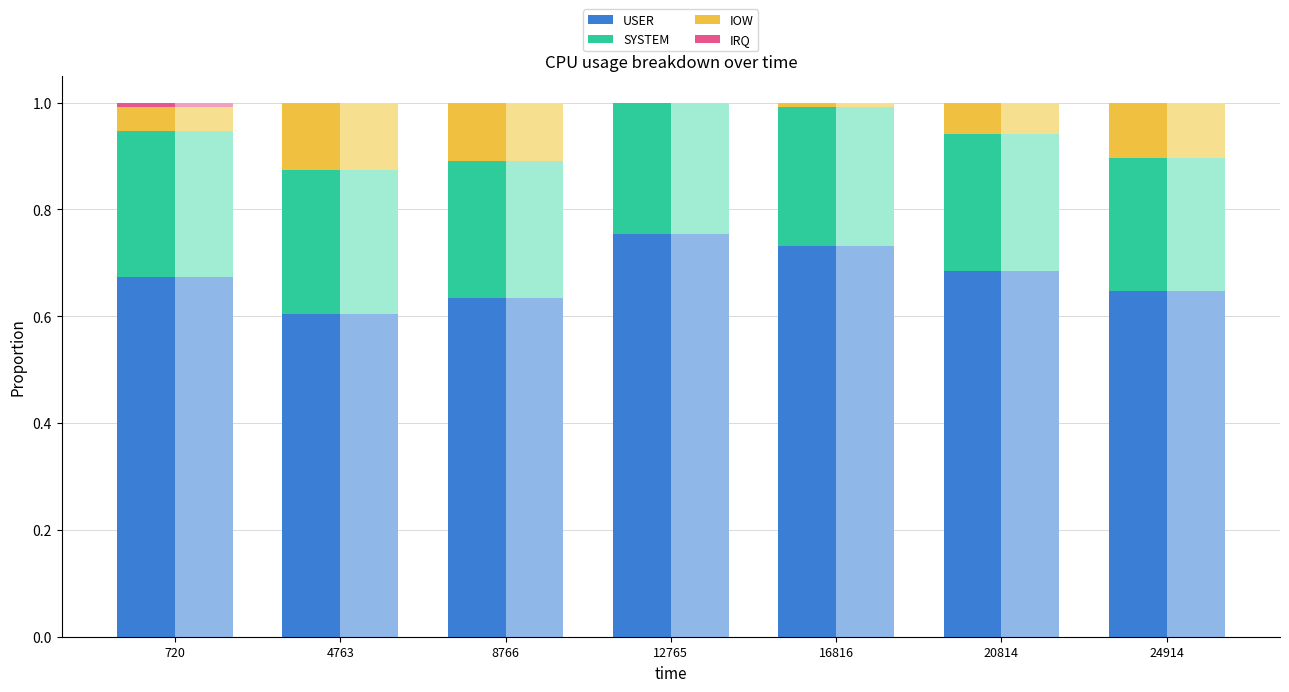

Count the number of data series in this chart.

4